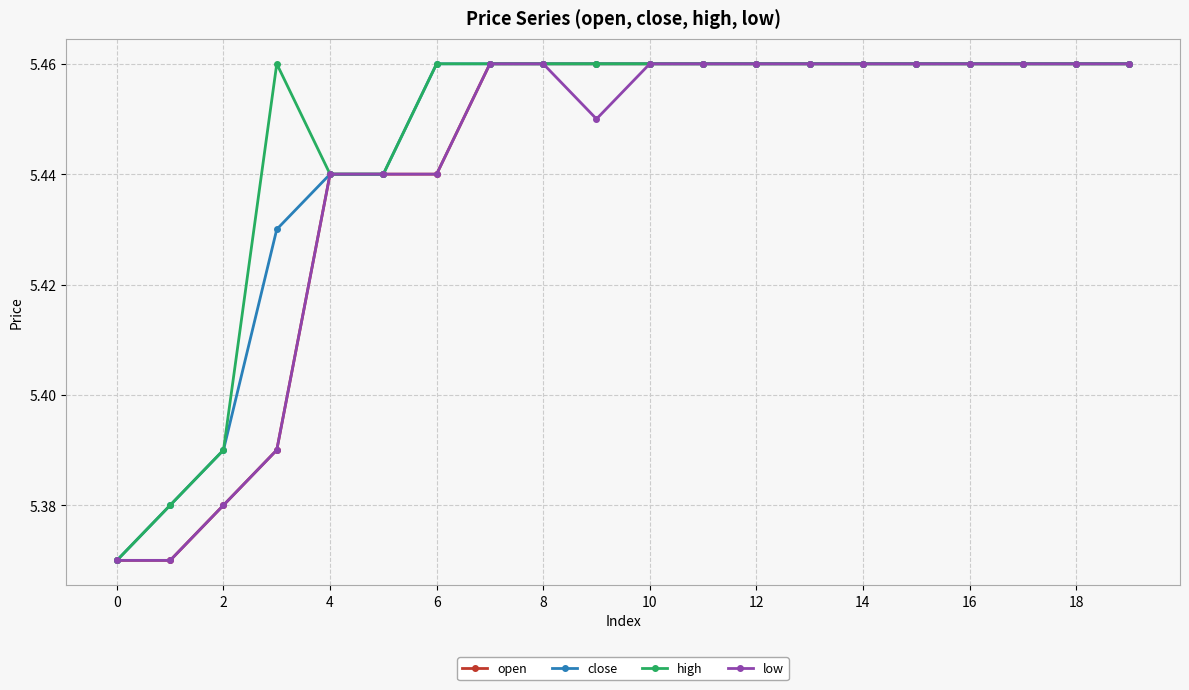

At how many categories does at least one series exceed 5?

20